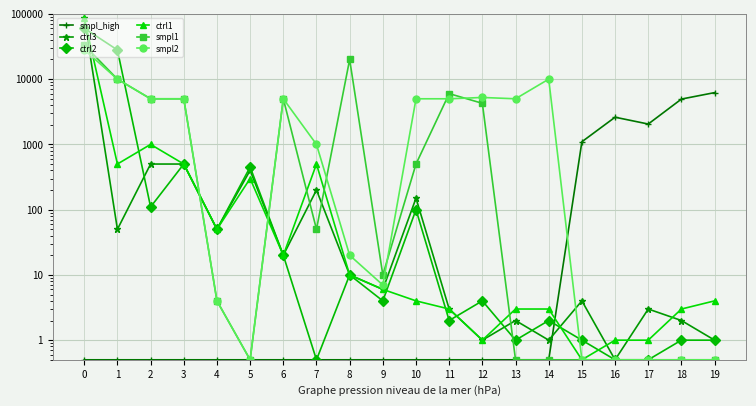

Between 1 and 7, which series saw the biggest shift?

ctrl2